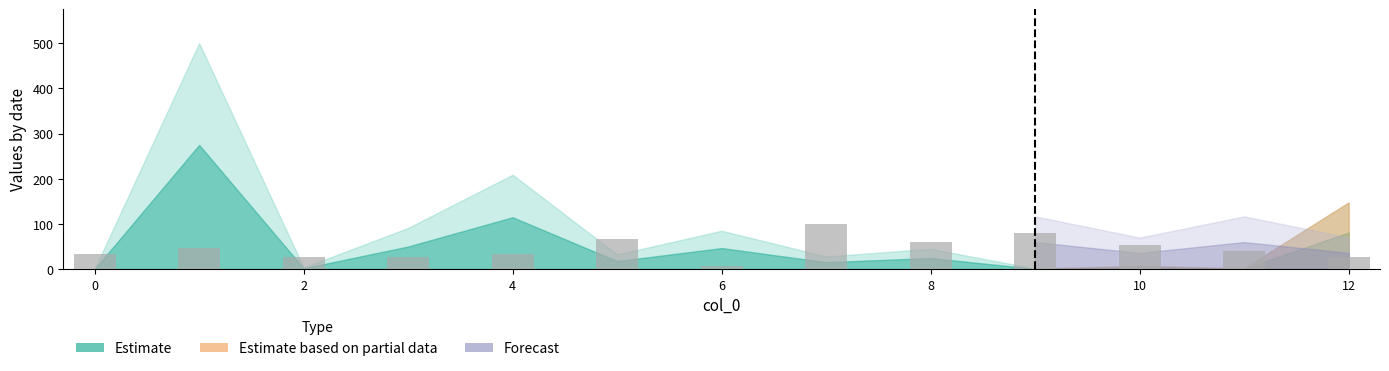

Reading left to right, what are all the values shown in this chart?

33.3	46.7	26.7	26.7	33.3	66.7	6.7	100.0	60.0	80.0	53.3	40.0	26.7